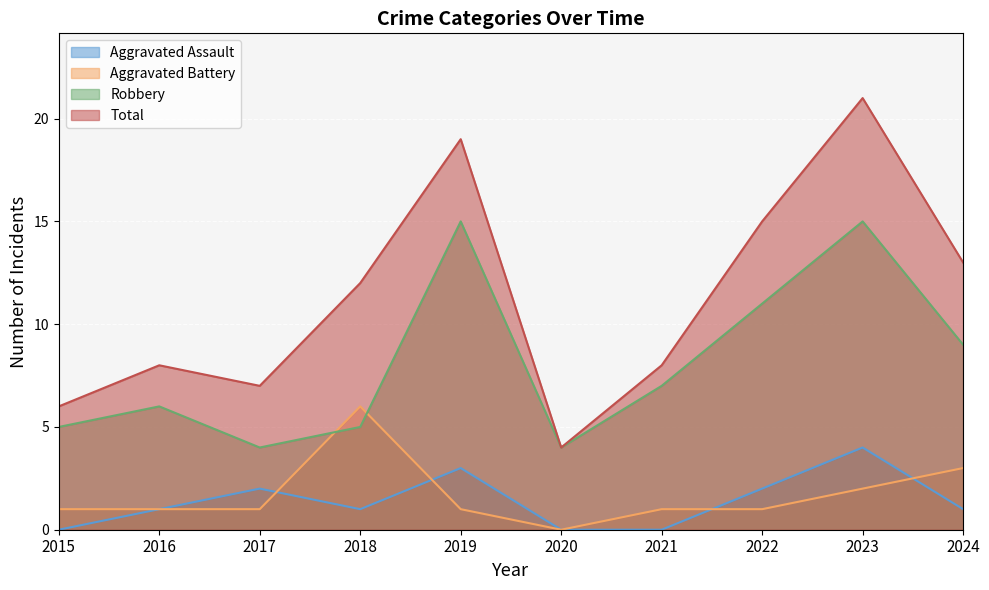

Which series ends up on top after the final intersection of Aggravated Battery and Aggravated Assault?

Aggravated Battery